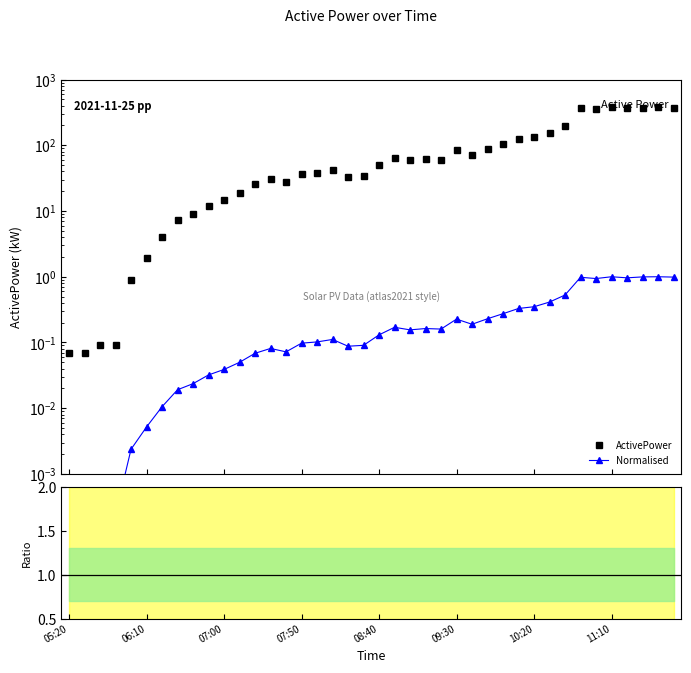

Reading right to left, transcribe all the data shown in this chart.

372.7	377.5	375.4	363.3	377.3	354.4	370.3	199.0	155.5	132.0	124.2	103.4	86.7	71.4	85.6	60.4	61.5	58.7	64.2	49.3	34.2	33.1	42.0	38.5	36.8	27.2	30.6	25.8	18.8	14.7	12.1	8.9	7.2	4.0	2.0	0.9	0.1	0.1	0.1	0.1